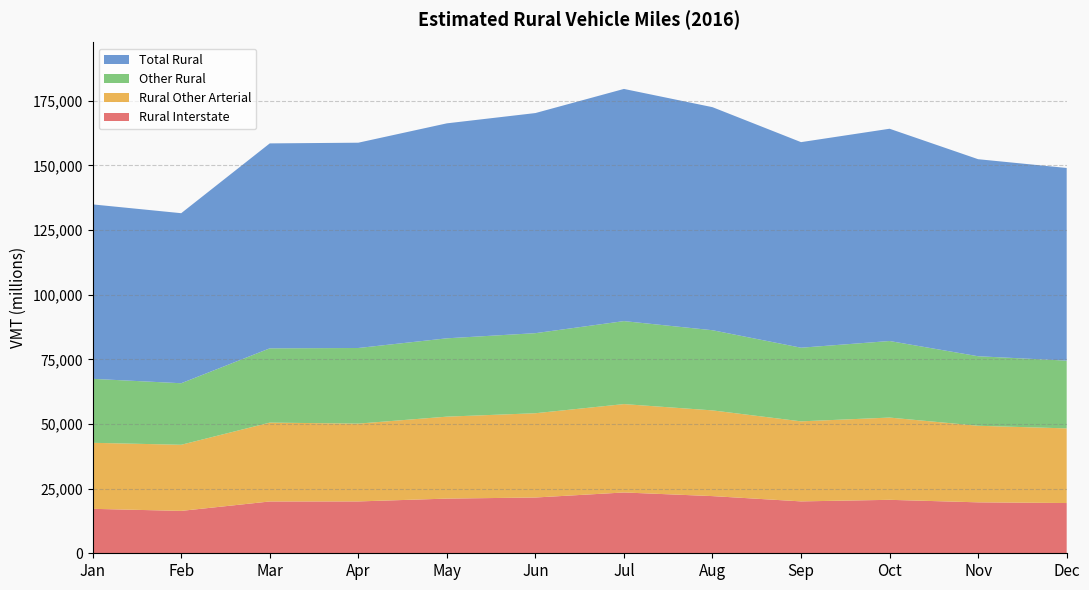

Reading left to right, extract all data points from this chart.

Rural Interstate: Jan=17194	Feb=16394	Mar=20038	Apr=20055	May=21150	Jun=21572	Jul=23521	Aug=22115	Sep=20071	Oct=20678	Nov=19703	Dec=19434
Rural Other Arterial: Jan=25539	Feb=25574	Mar=30504	Apr=30097	May=31697	Jun=32598	Jul=34183	Aug=33153	Sep=30957	Oct=31813	Nov=29619	Dec=28872
Other Rural: Jan=24738	Feb=23802	Mar=28726	Apr=29250	May=30298	Jun=30966	Jul=32098	Aug=31007	Sep=28483	Oct=29610	Nov=26889	Dec=26210
Total Rural: Jan=67471	Feb=65770	Mar=79269	Apr=79403	May=83145	Jun=85136	Jul=89801	Aug=86274	Sep=79512	Oct=82101	Nov=76211	Dec=74516